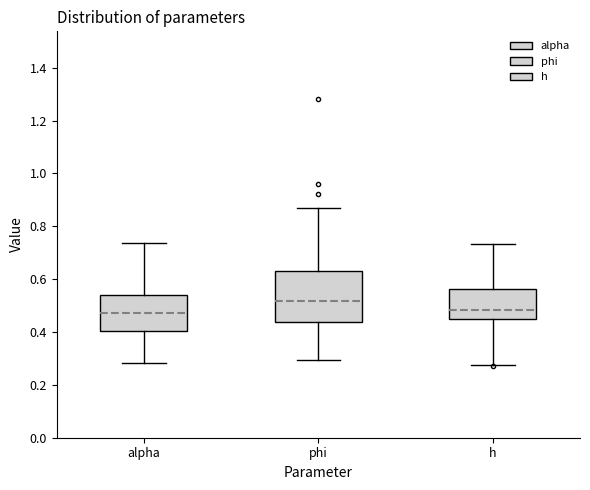

Reading left to right, read every box against the y-axis: the position of its median line, the range the box covers, and the ends of its whiskers. The values are not printed on the chart, so give them approximately, as read against the axis.

alpha: median 0.48, box 0.40 to 0.54, whiskers 0.28 to 0.74
phi: median 0.52, box 0.44 to 0.64, whiskers 0.30 to 0.86
h: median 0.48, box 0.44 to 0.56, whiskers 0.28 to 0.74